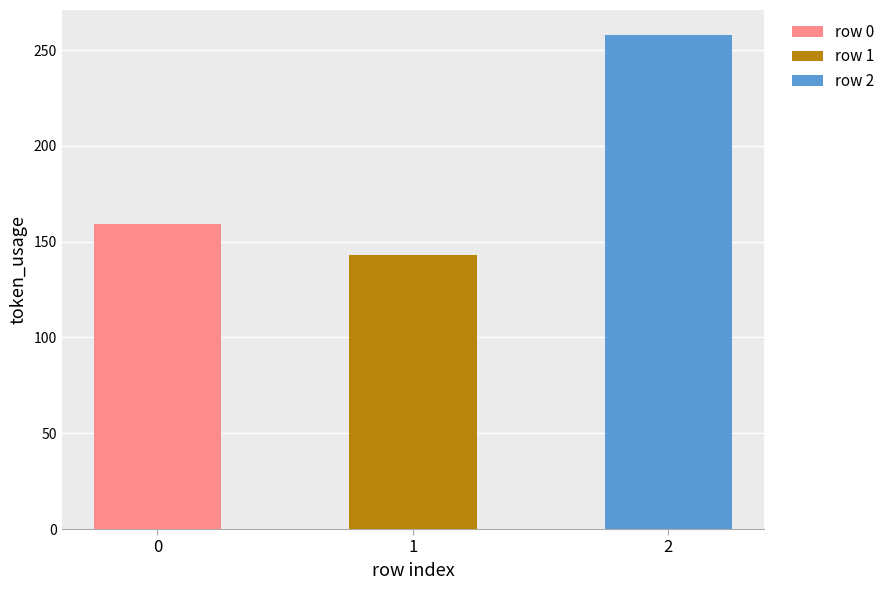

What is the average value?

187